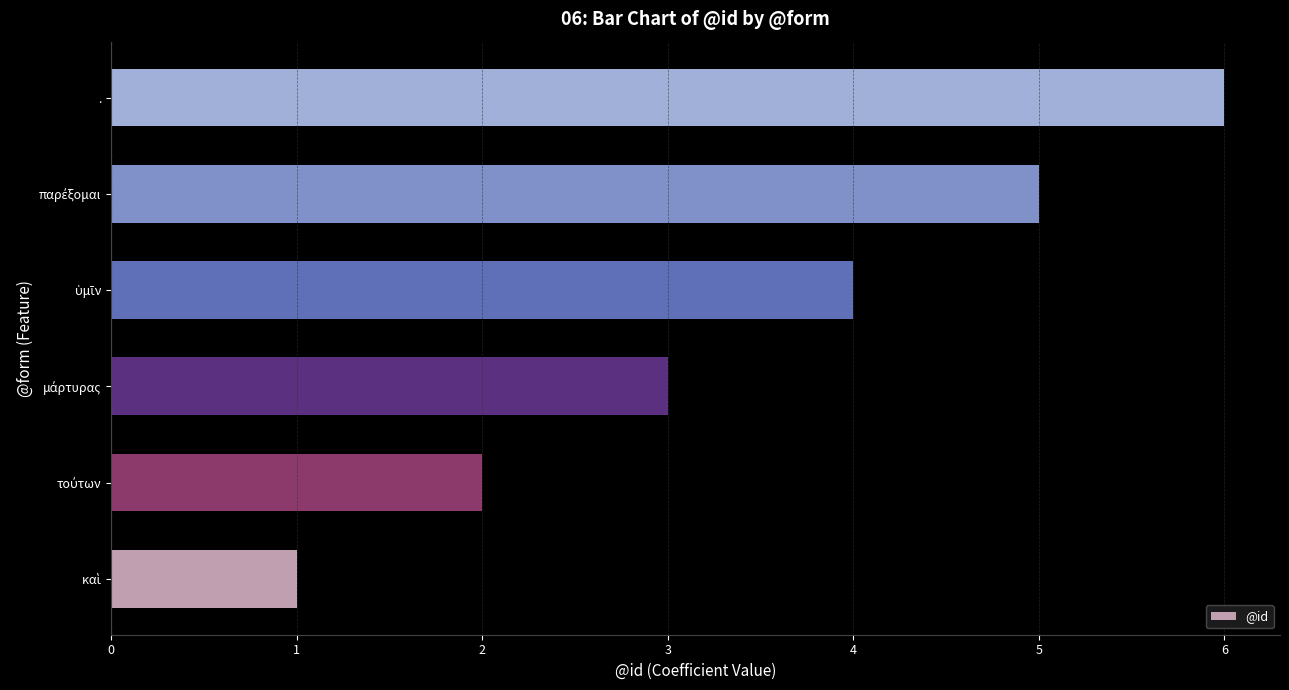

Is it true that the value at . is 4?

False